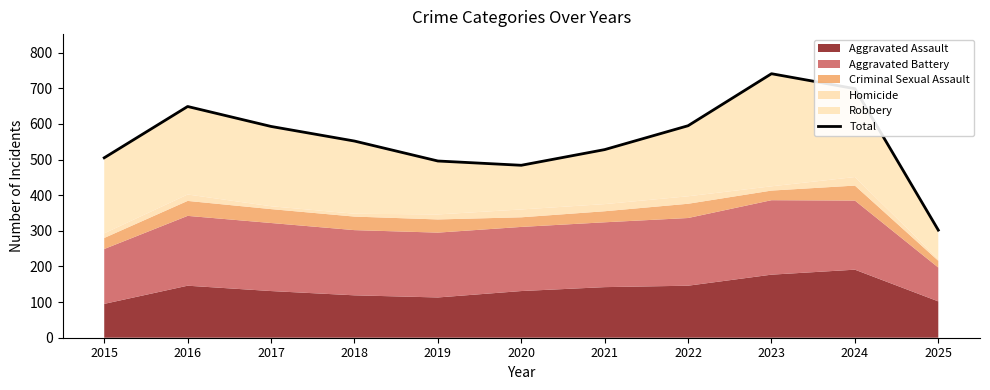

Rank the categories by value from lowest to highest.

2025, 2020, 2019, 2015, 2021, 2018, 2017, 2022, 2016, 2024, 2023